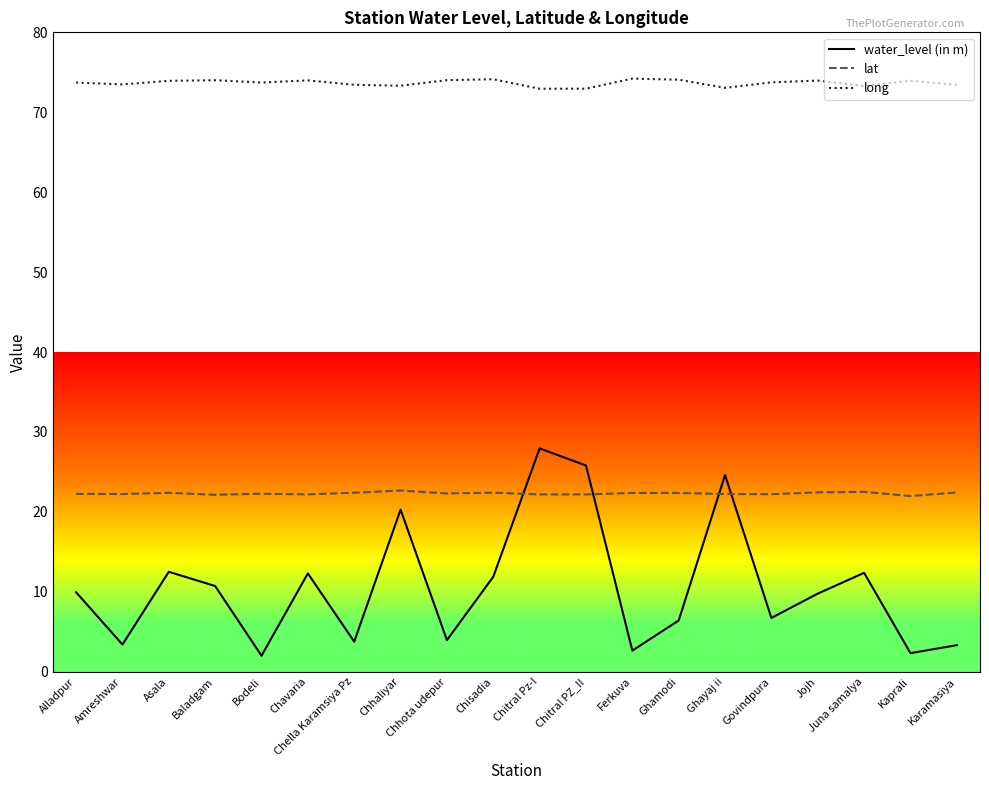

The value of lat at Chella Karamsiya Pz is 22.4. True or false?

True